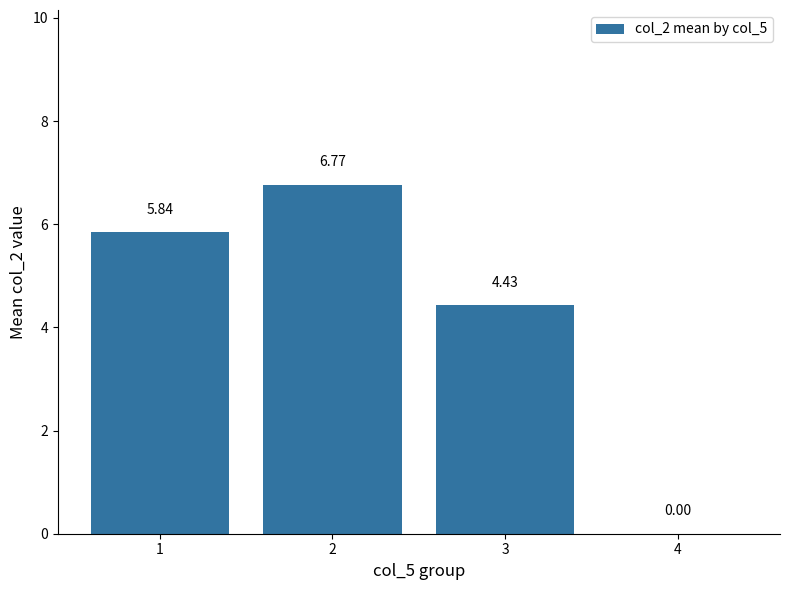

What is the change in value from 1 to 4?

-5.8